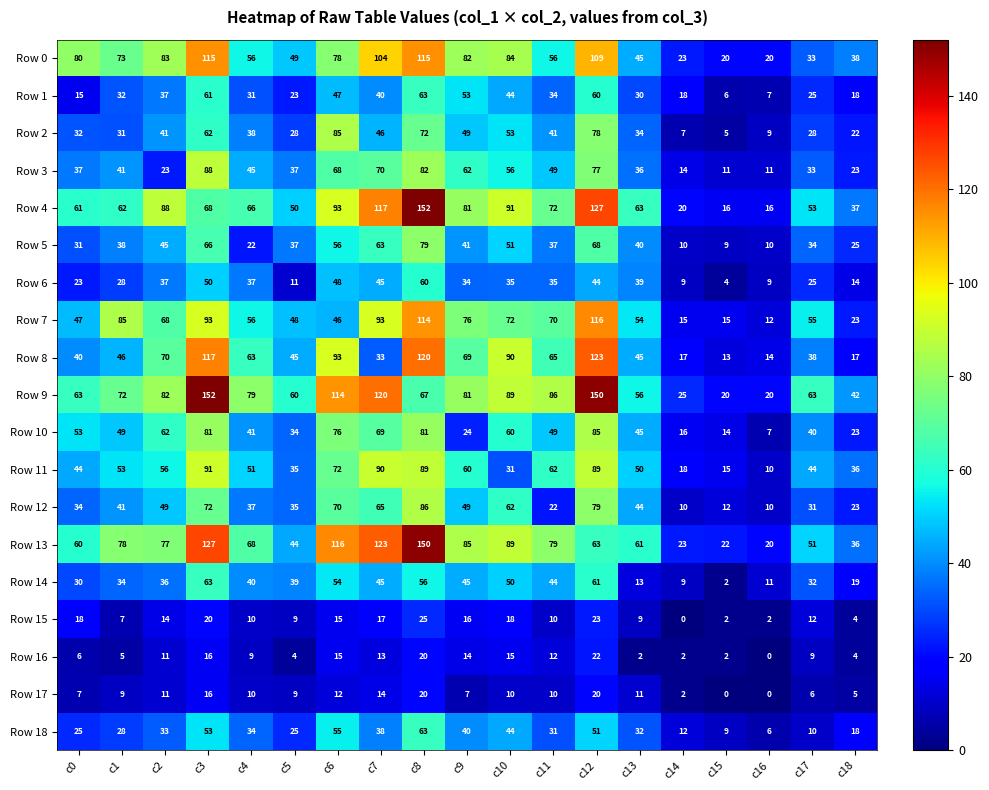

How many values in the Row 18 series are below 32?

9